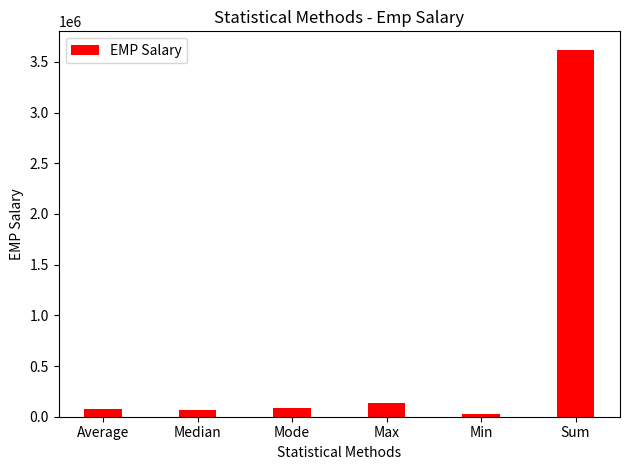

How many values are below 89500?

3